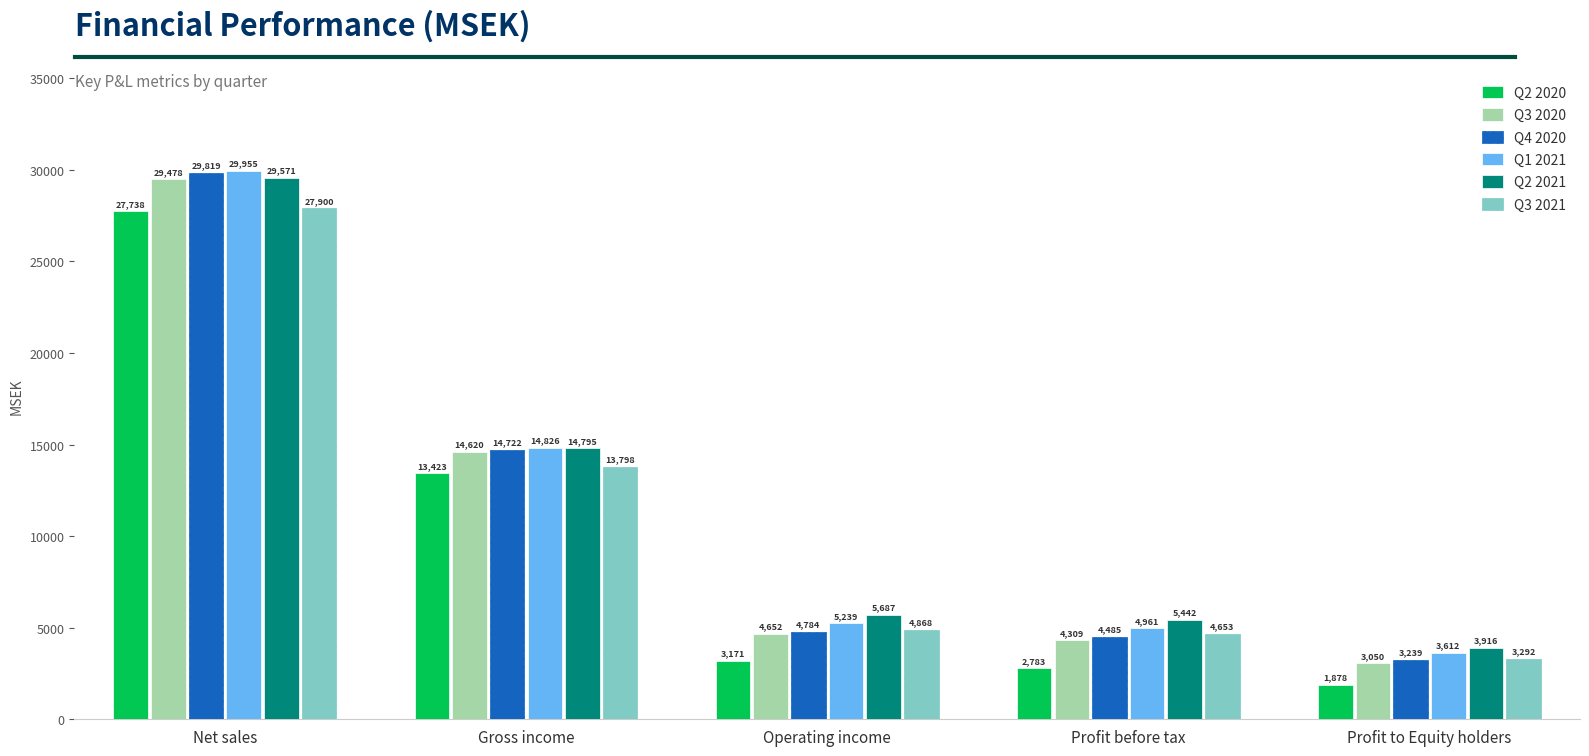

Reading left to right, transcribe all the data shown in this chart.

Q2 2020: Net sales=27738	Gross income=13423	Operating income=3171	Profit before tax=2783	Profit to Equity holders=1878
Q3 2020: Net sales=29478	Gross income=14620	Operating income=4652	Profit before tax=4309	Profit to Equity holders=3050
Q4 2020: Net sales=29819	Gross income=14722	Operating income=4784	Profit before tax=4485	Profit to Equity holders=3239
Q1 2021: Net sales=29955	Gross income=14826	Operating income=5239	Profit before tax=4961	Profit to Equity holders=3612
Q2 2021: Net sales=29571	Gross income=14795	Operating income=5687	Profit before tax=5442	Profit to Equity holders=3916
Q3 2021: Net sales=27900	Gross income=13798	Operating income=4868	Profit before tax=4653	Profit to Equity holders=3292